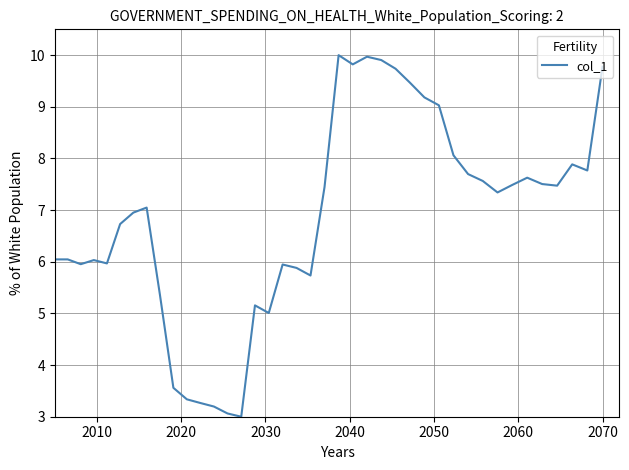

How many interior local valleys (lower than both neighbors) does the data have?

9